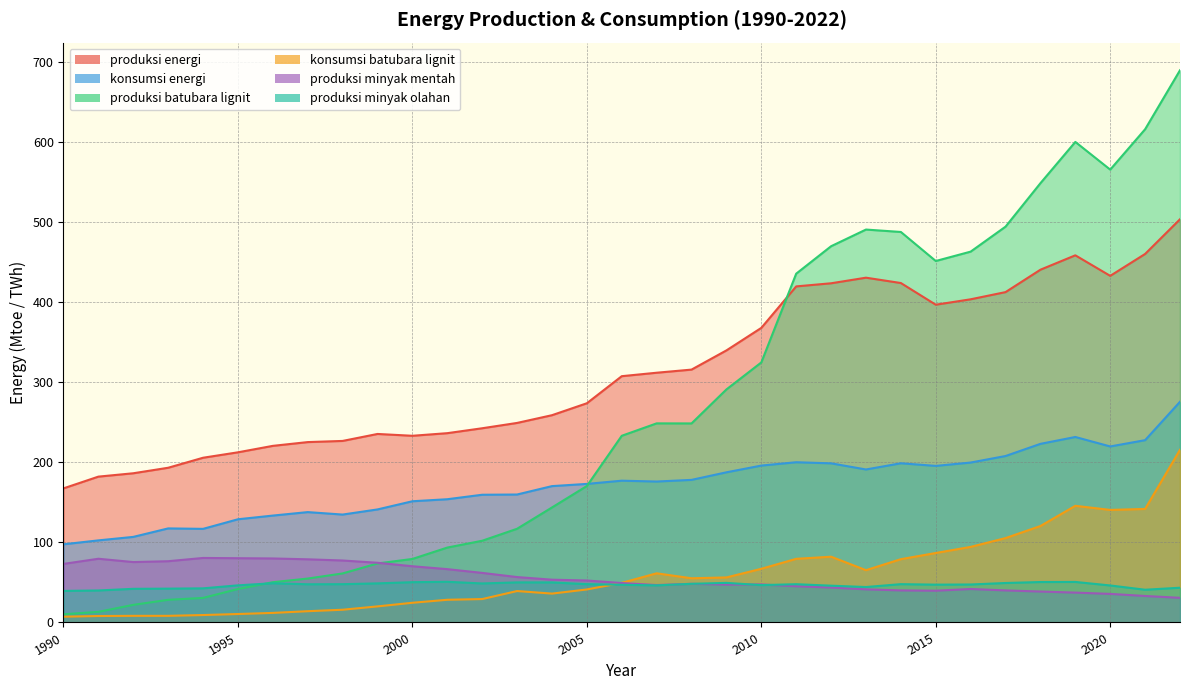

True or false: produksi_batubara_lignit has a value of 10.2 at 1990.

True